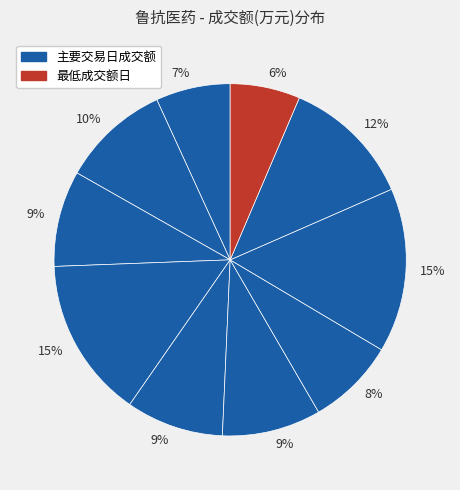

Which category has the smallest portion of the pie?

2022-11-10